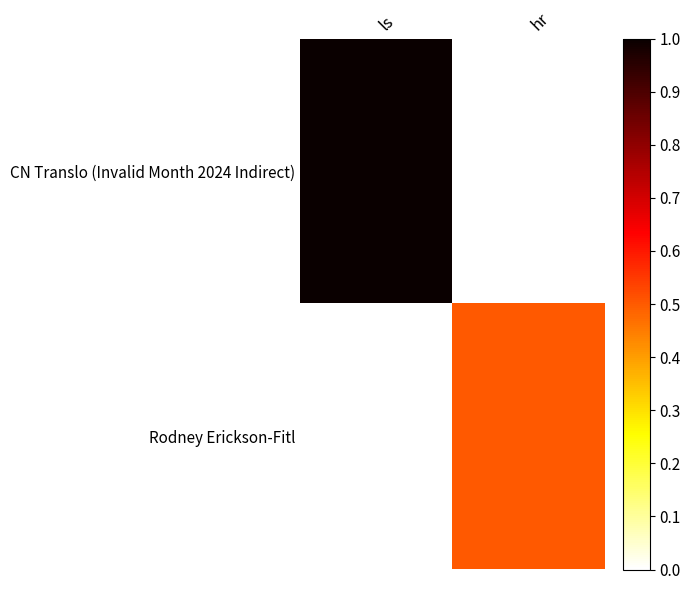

Which label corresponds to the largest value in the chart?

ls